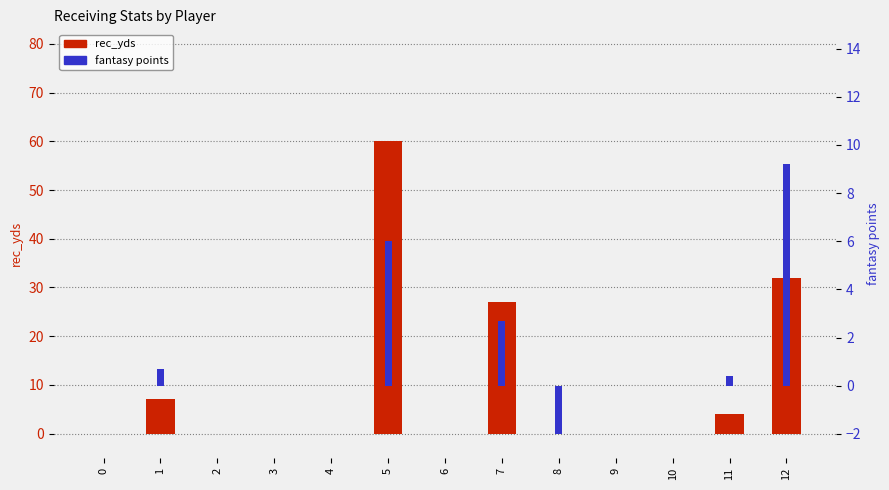

What are all the series names shown in the legend?

rec_yds, fantasy points